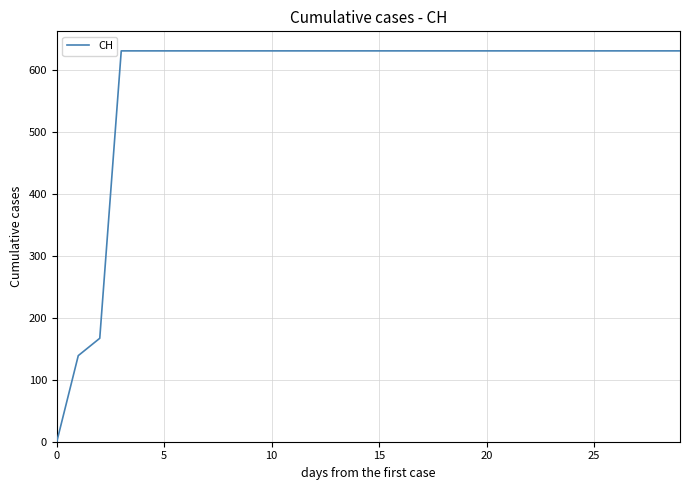

Does the chart display data point markers on the line(s)?

No